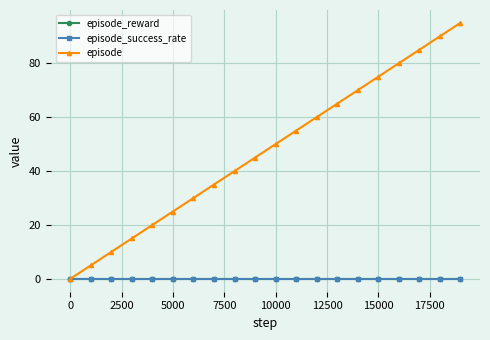

True or false: episode_reward and episode intersect in this chart.

False